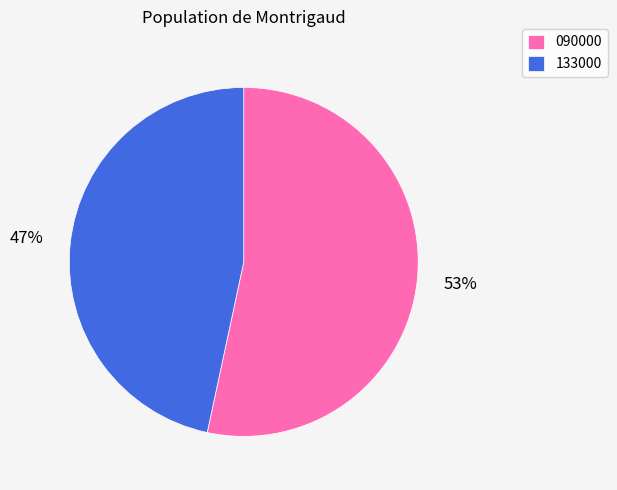

Is it true that 090000 is 40% of the pie?

False